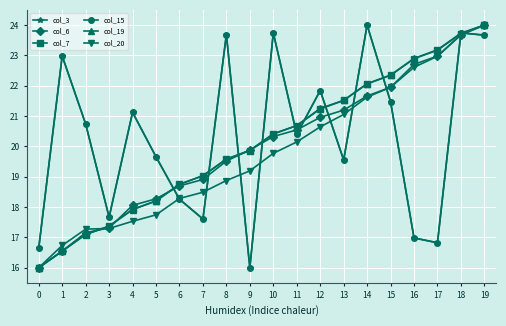

At 2, list the series in order from largest to smallest.

col_3, col_15, col_20, col_6, col_19, col_7